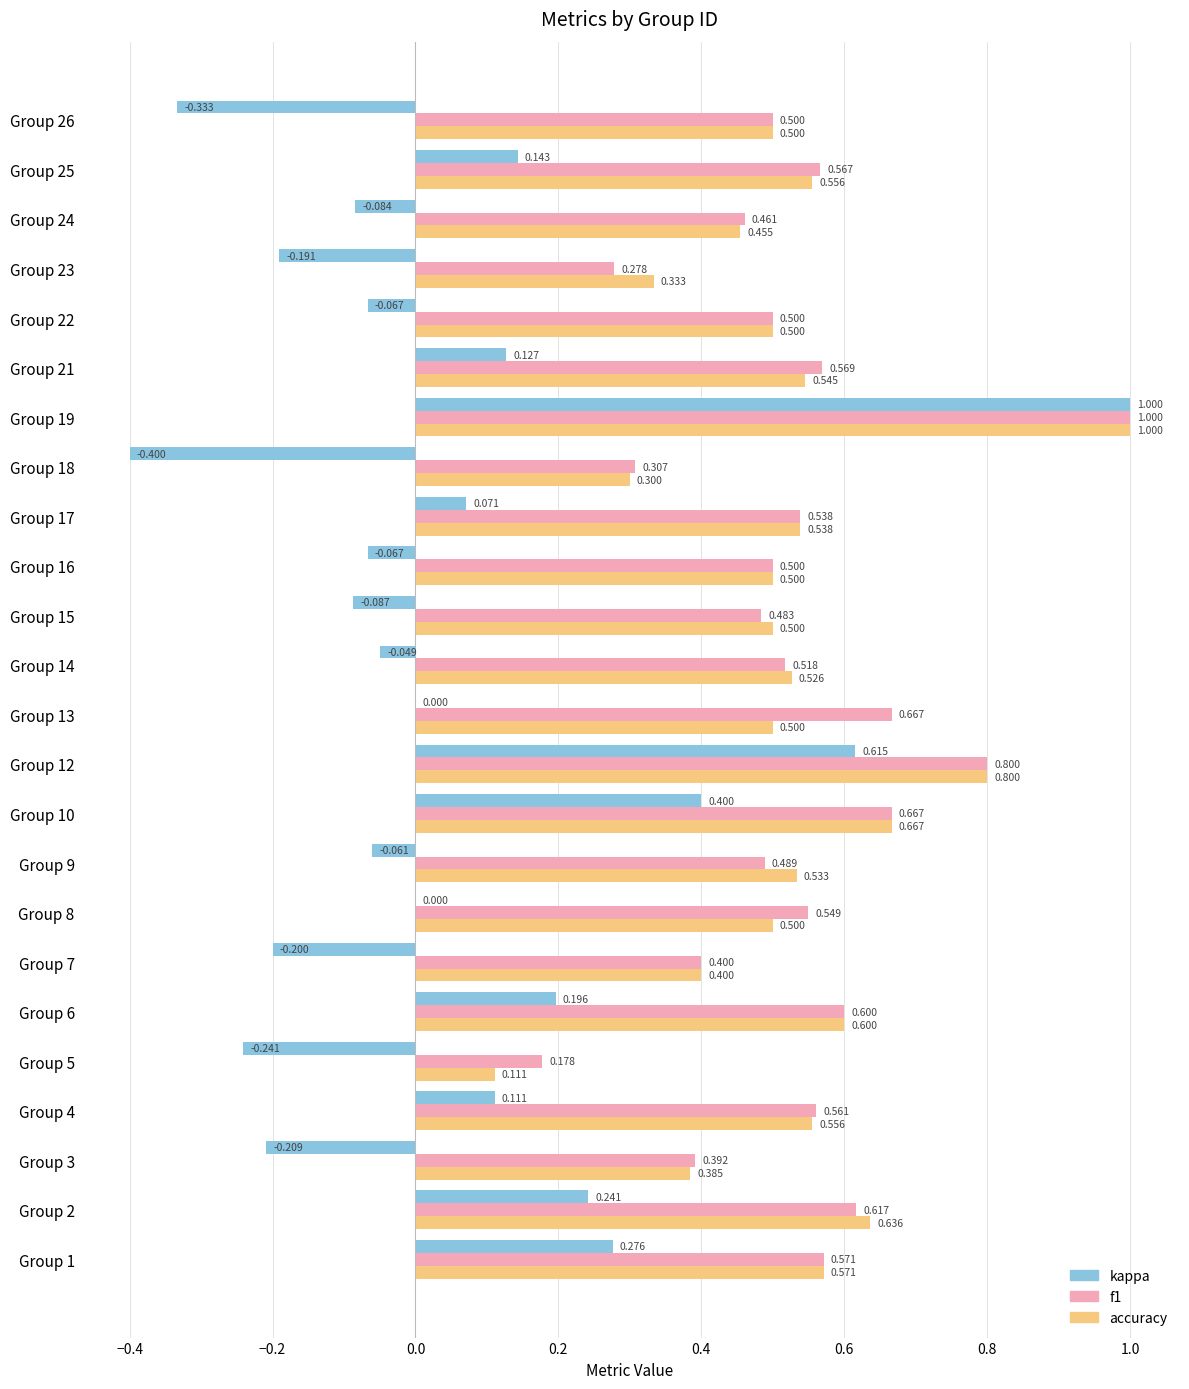

Between Group 4 and Group 23, which series saw the biggest shift?

kappa